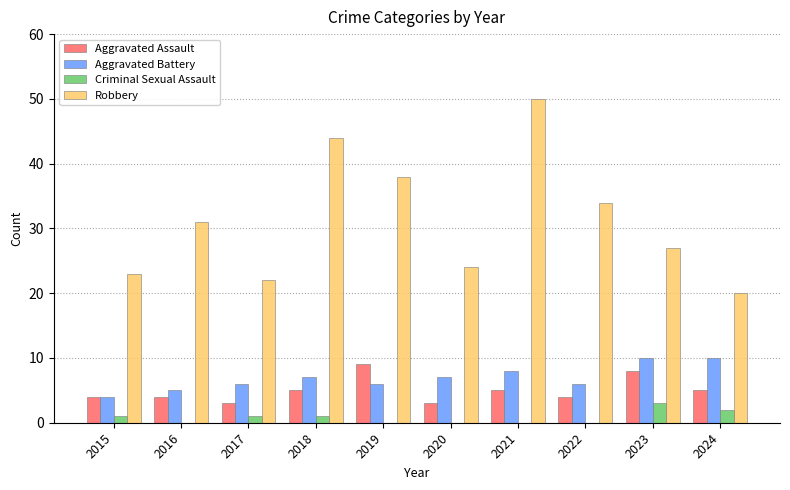

What is the sum of all Aggravated Assault values?

50